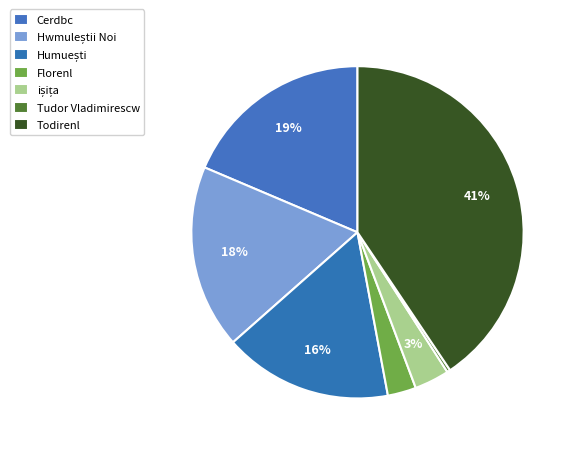

Combined, do Florenl and ișița account for over 50%?

No